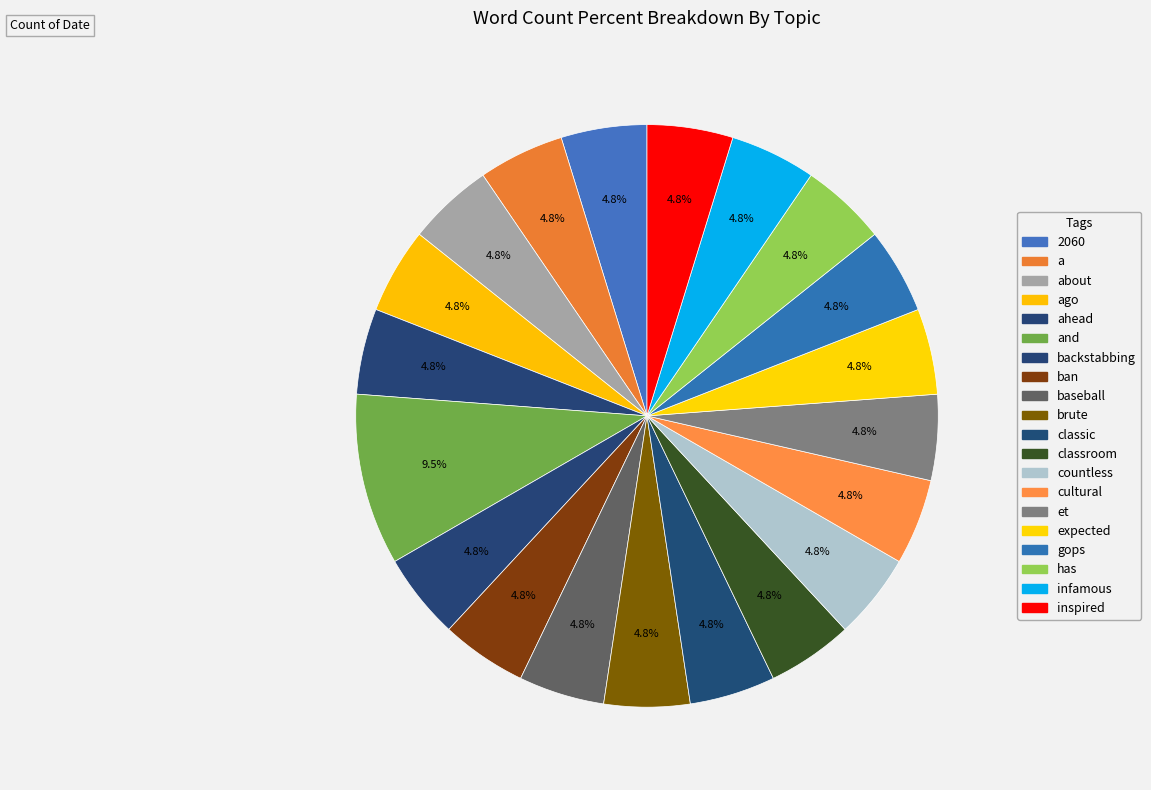

To the nearest percent, what is the difference between the largest and smallest slice percentages?

5%